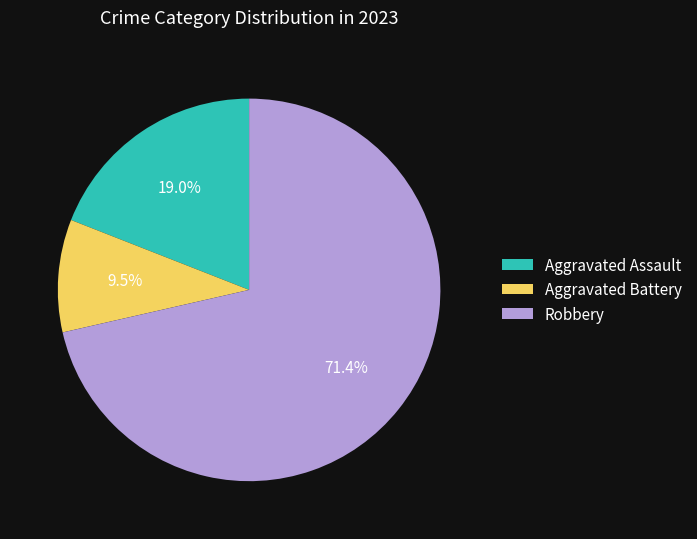

What percentage is NOT represented by Aggravated Assault?

81.0%